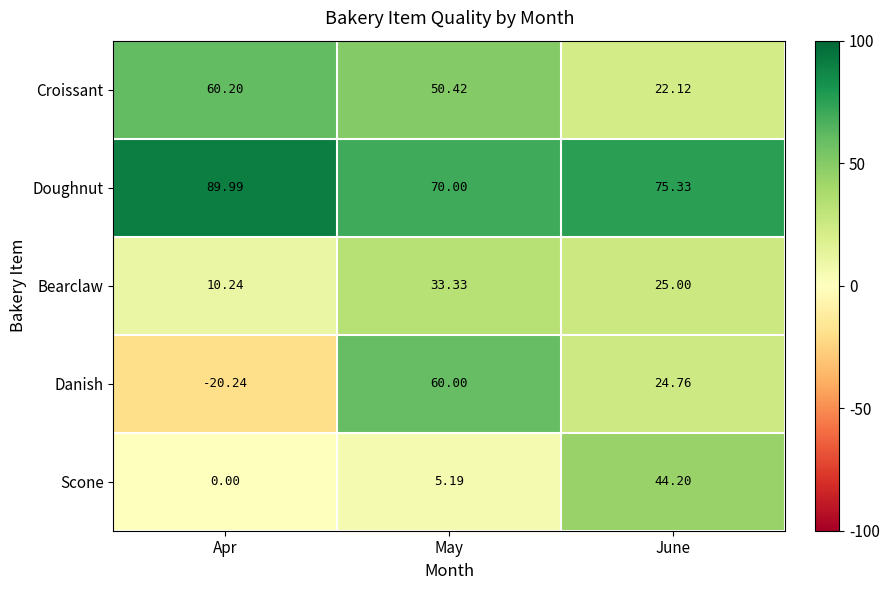

At which category is the sum across all series the highest?

May